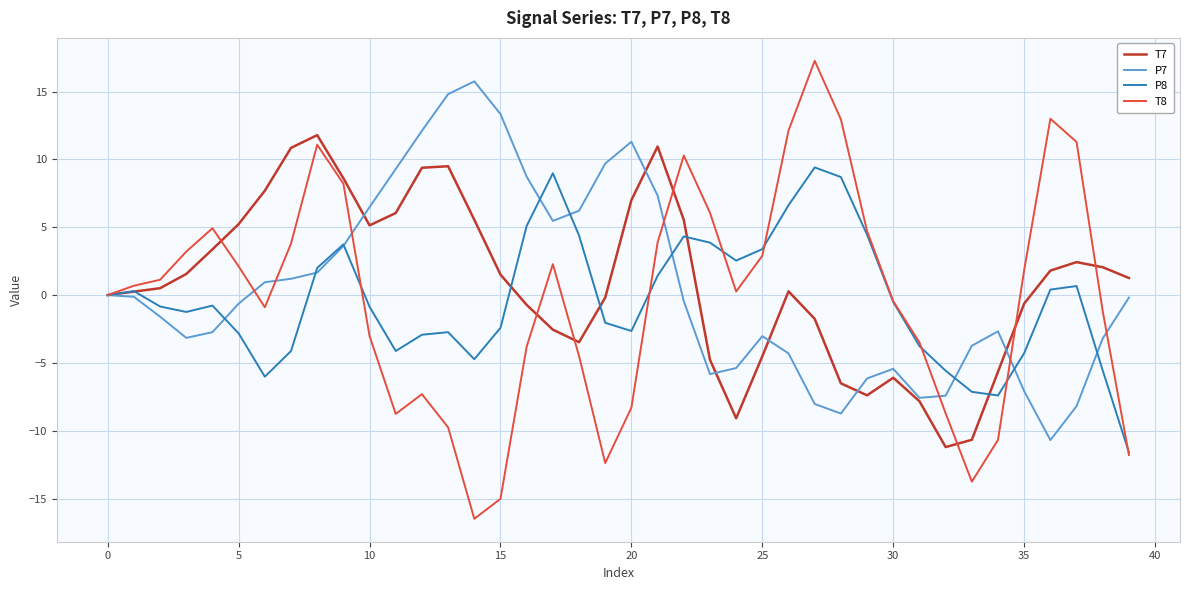

What is the maximum value shown in the chart?

17.3